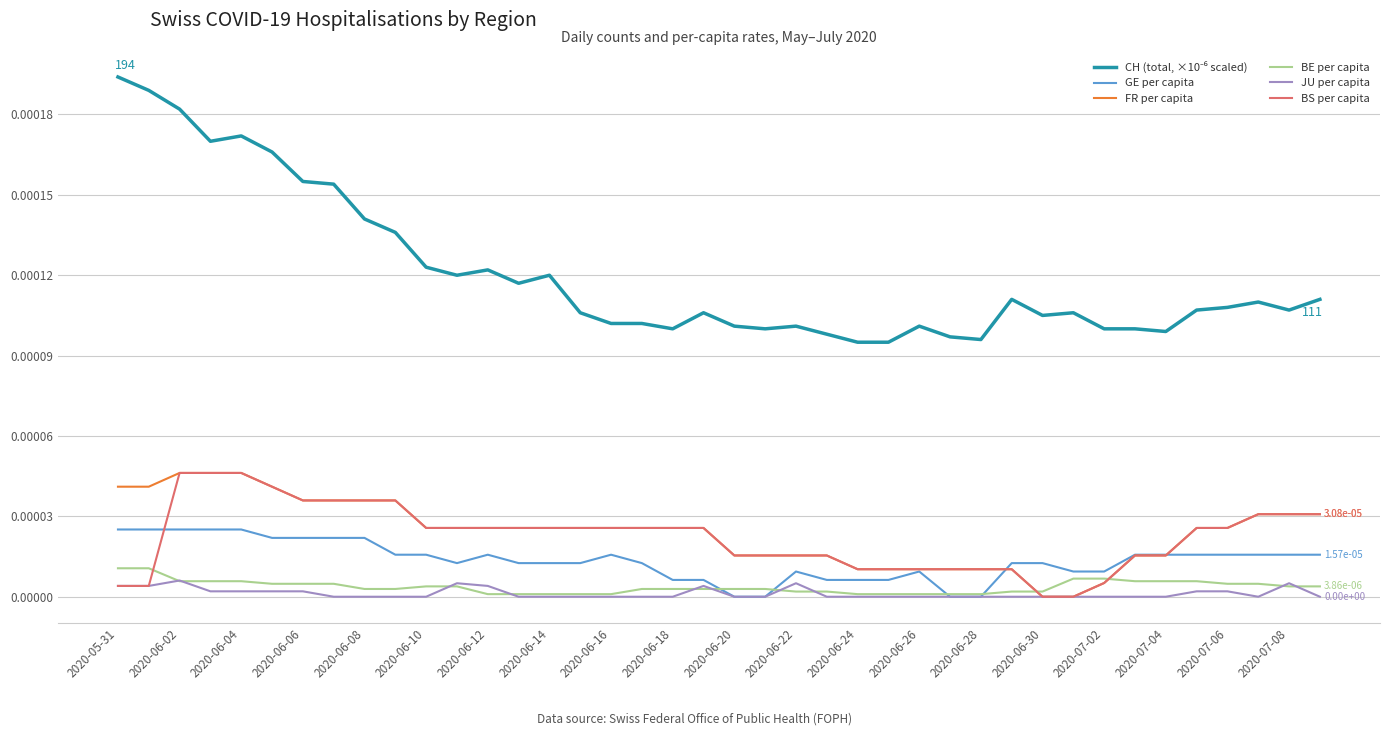

Which label corresponds to the largest value in the chart?

2020-05-31